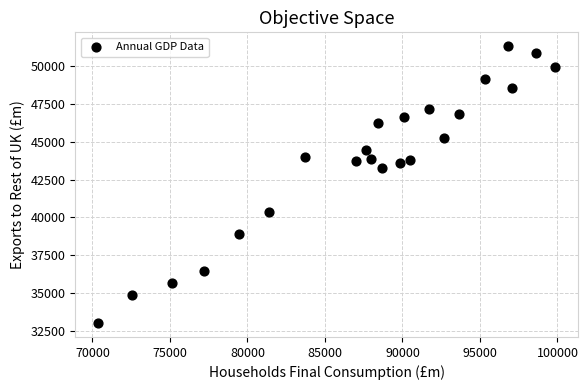

What Y value in the scatter plot is closest to 42160?

43267.1